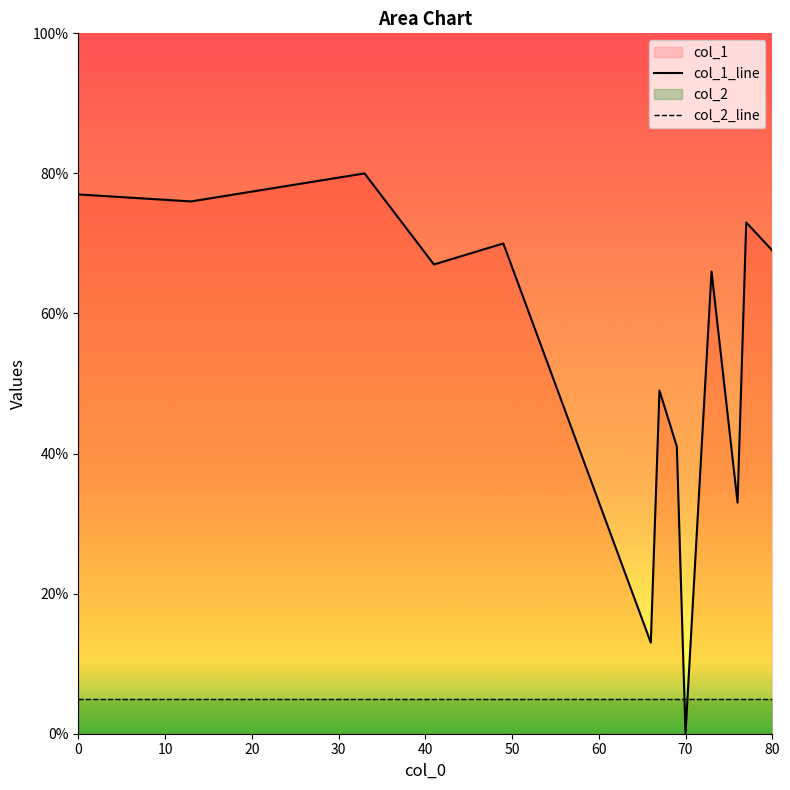

How many intersections are there between col_1_line and col_2_line?

2